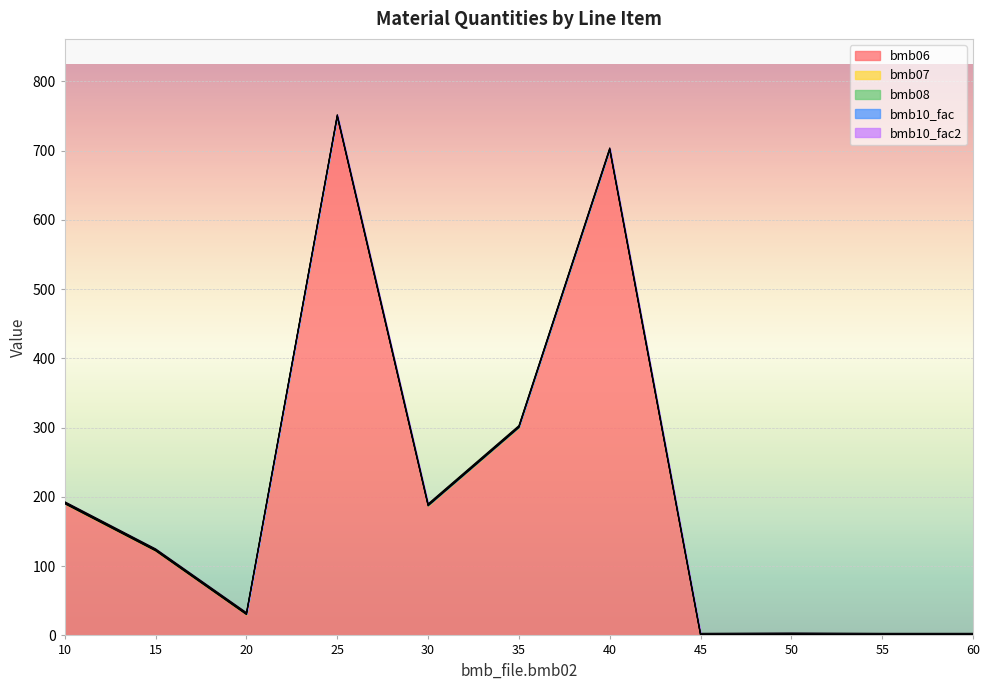

What value does the bmb06 series have at 25?

749.0